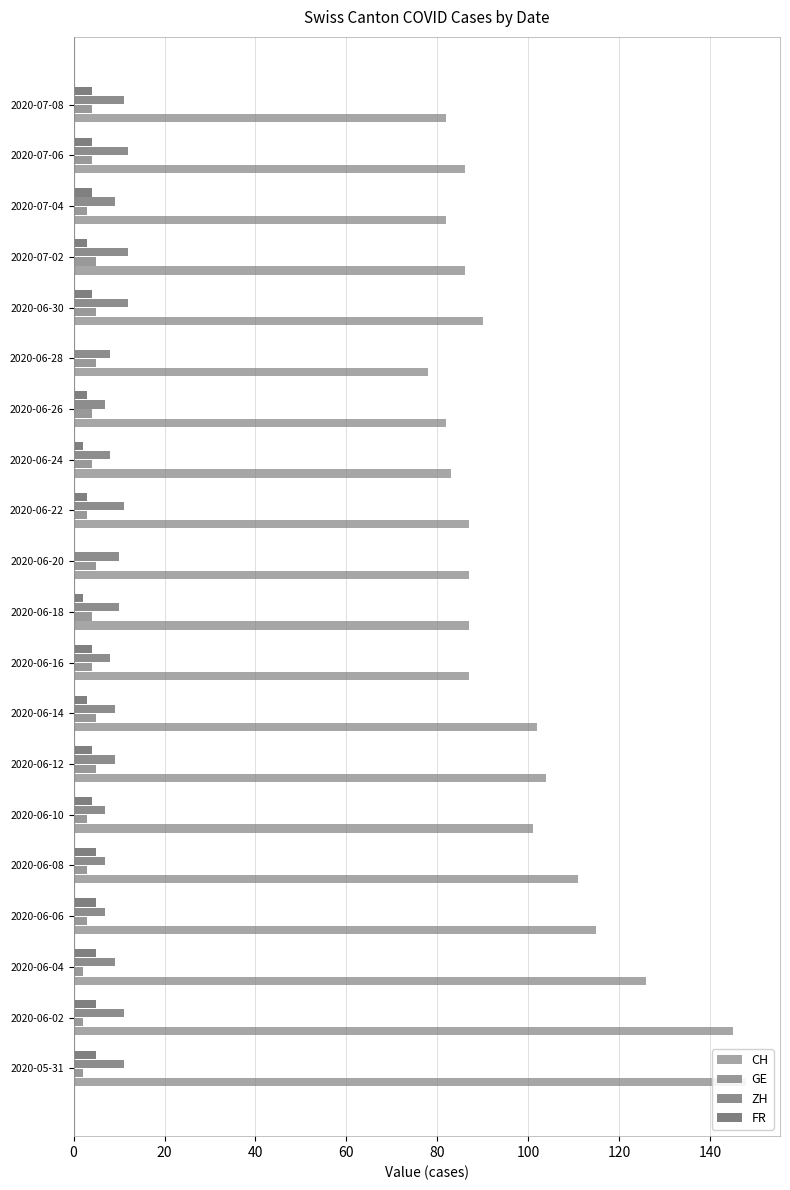

True or false: GE has a value of 5 at 2020-06-16.

False